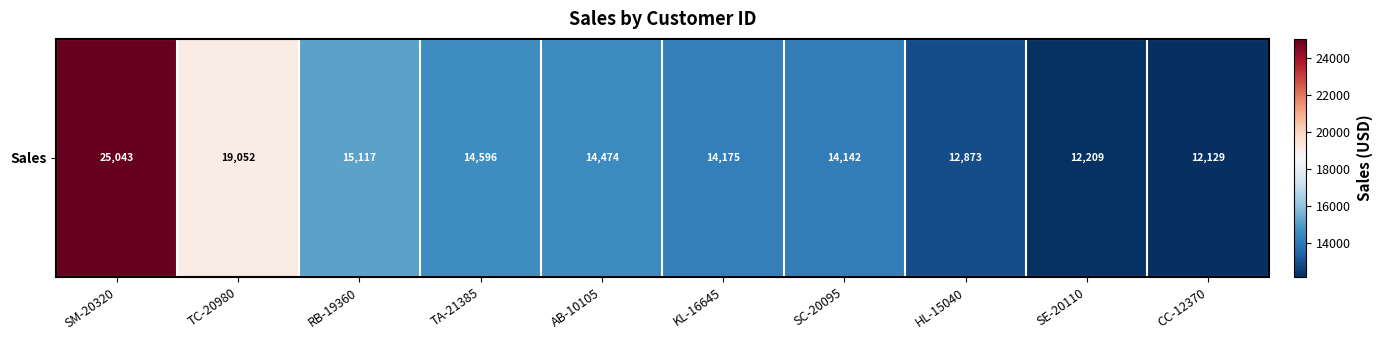

Reading left to right, extract all data points from this chart.

25043.0	19052.2	15117.3	14595.6	14473.6	14175.2	14142.3	12873.3	12209.4	12129.1